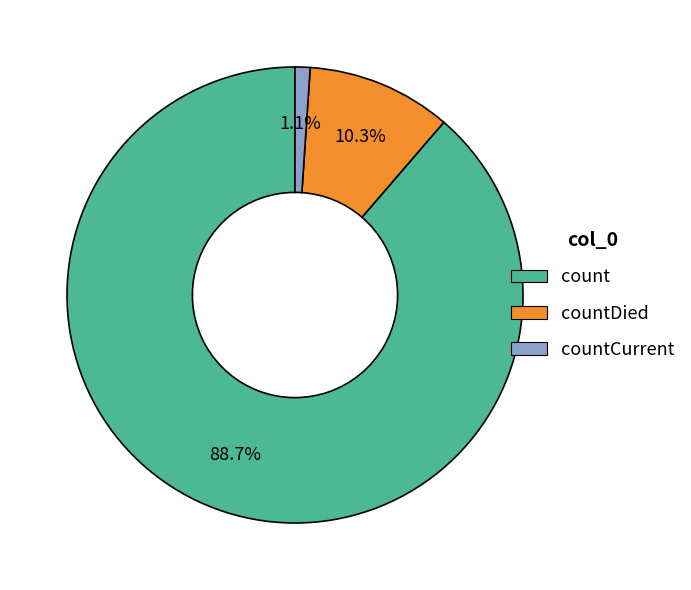

Is there a majority slice in this chart?

Yes